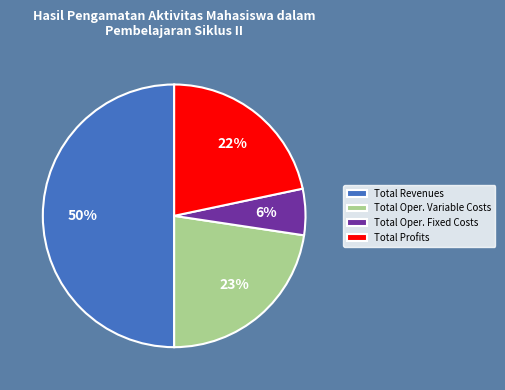

Rank the categories by value from highest to lowest.

Total Revenues, Total Oper. Variable Costs, Total Profits, Total Oper. Fixed Costs